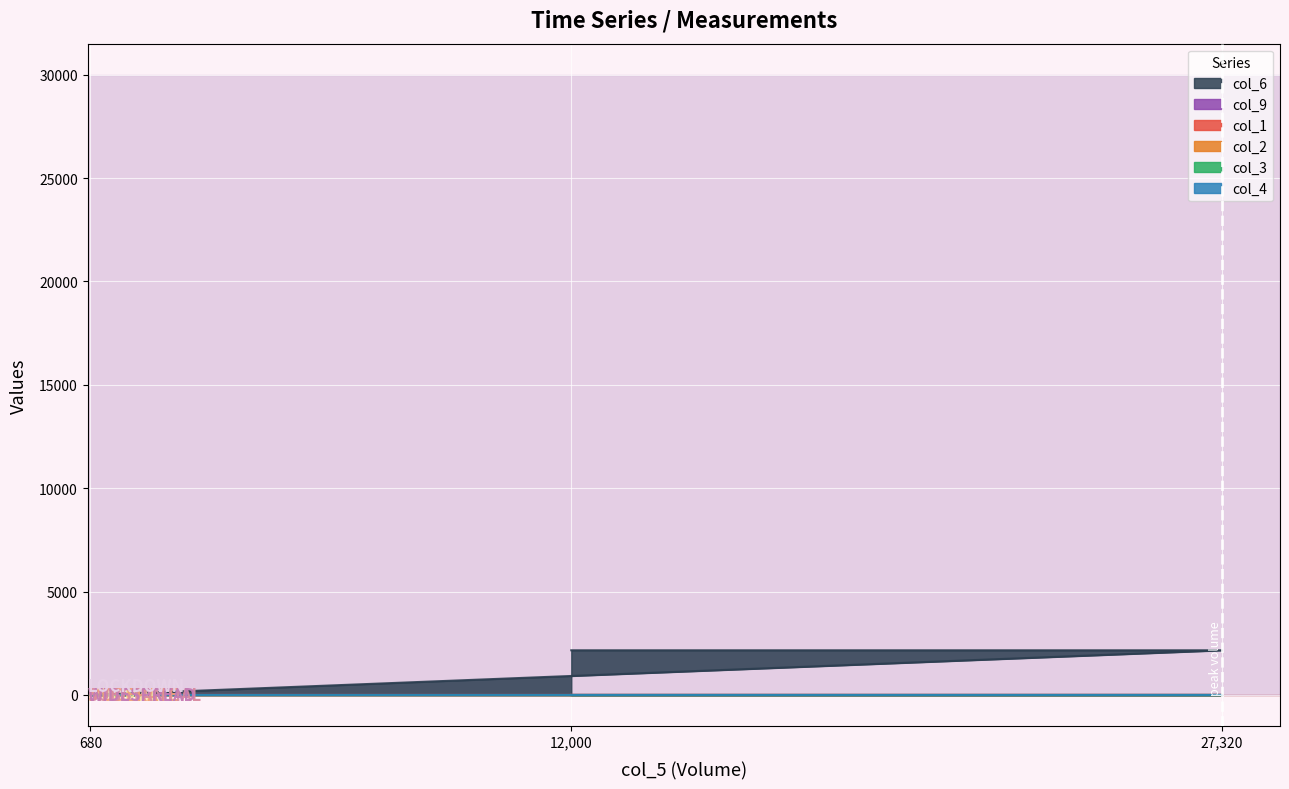

What are all the series names shown in the legend?

col_6, col_9, col_1, col_2, col_3, col_4